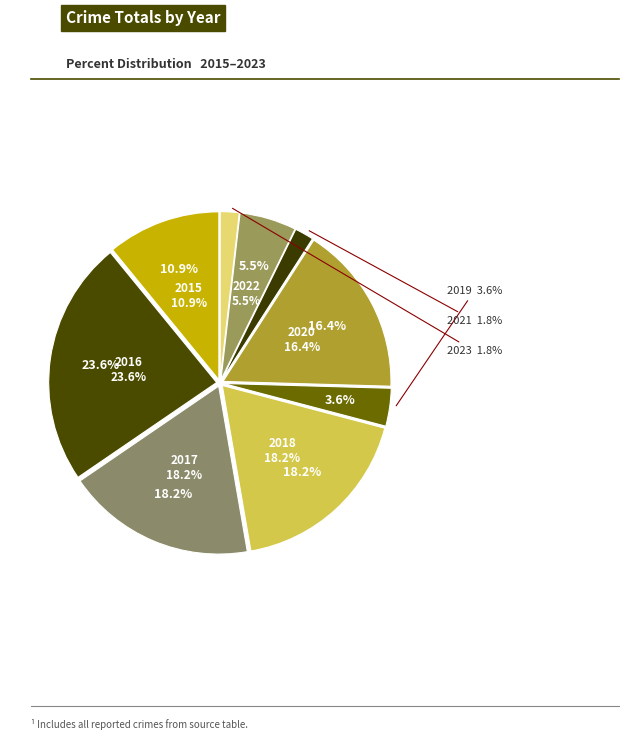

To the nearest percent, what percentage of the pie is 2016?

24%